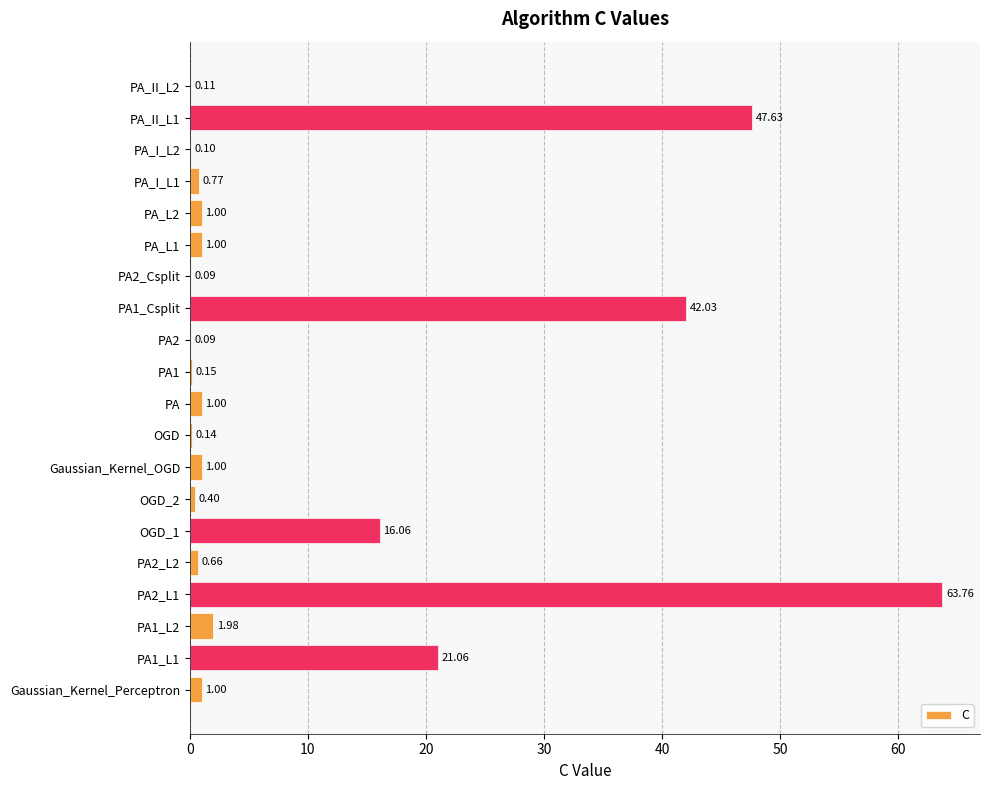

What is the sum of the values at PA_L1 and OGD?

1.1